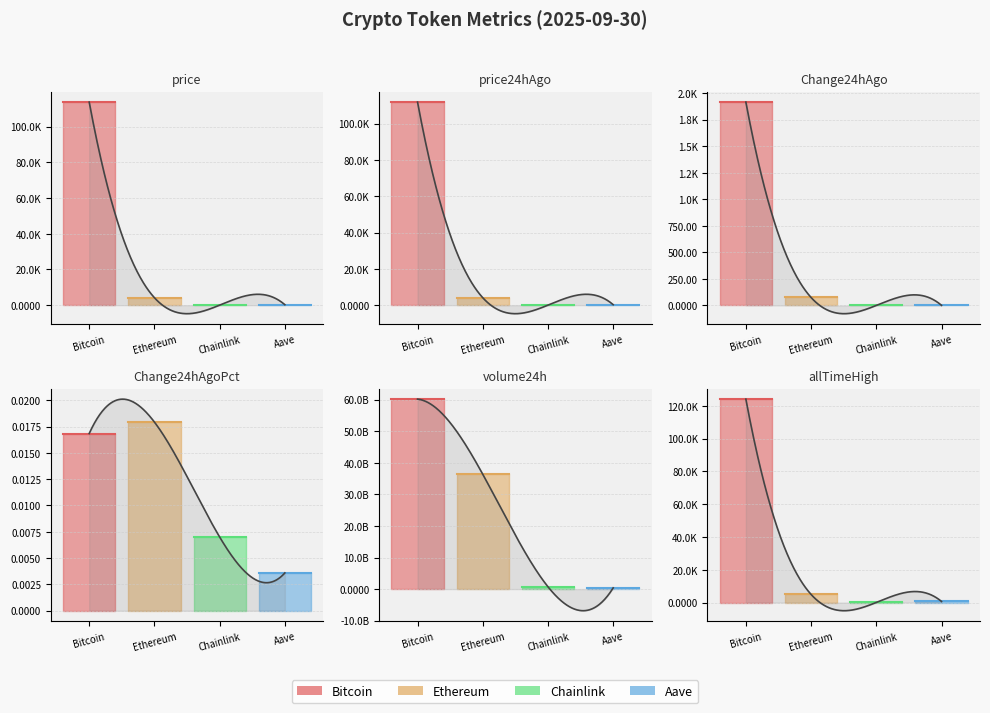

How many times do Bitcoin and Ethereum cross each other?

2